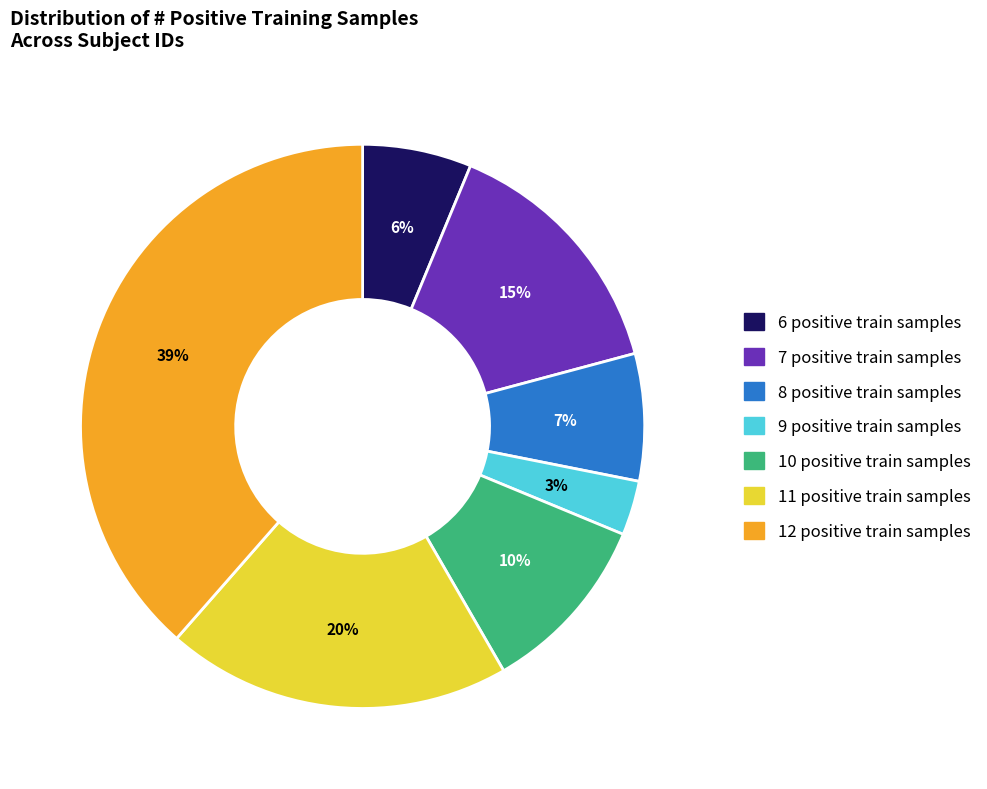

Count the number of slices in the pie.

7